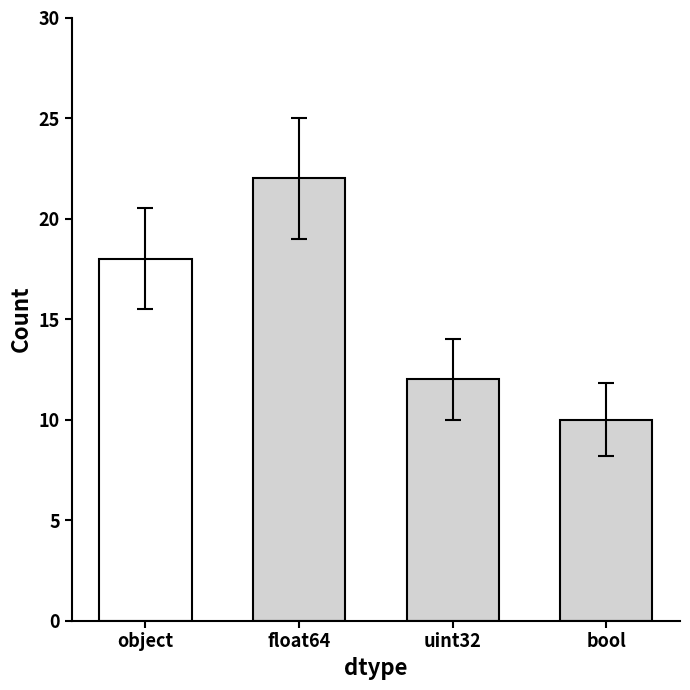

What is the sum of the values at uint32 and bool?

22